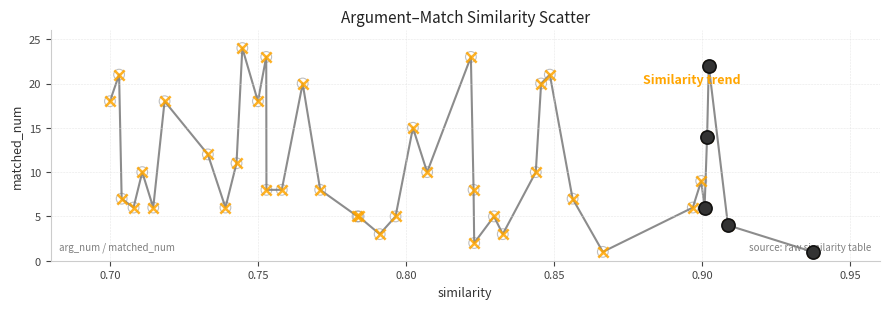

What is the difference between the maximum and minimum values?

23